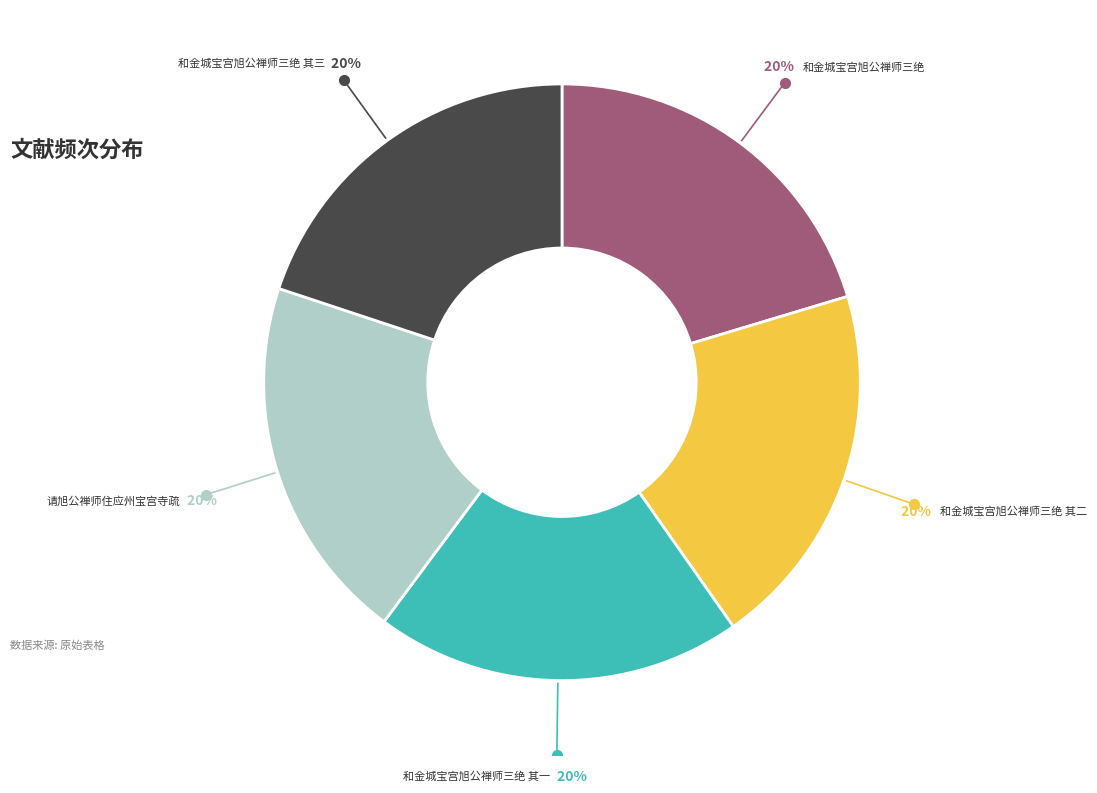

To the nearest percent, what is the average slice percentage?

20%